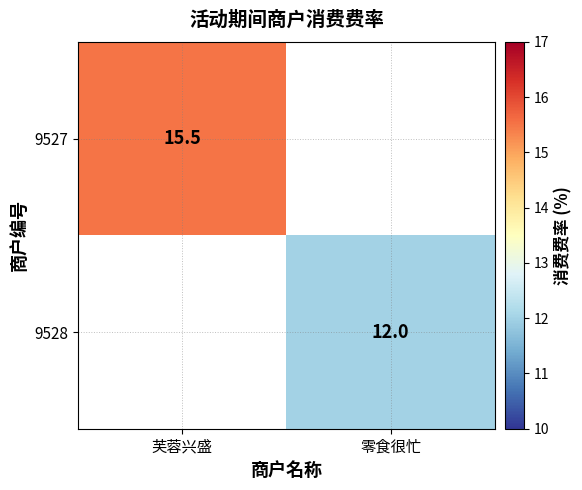

Count the number of data series in this chart.

2